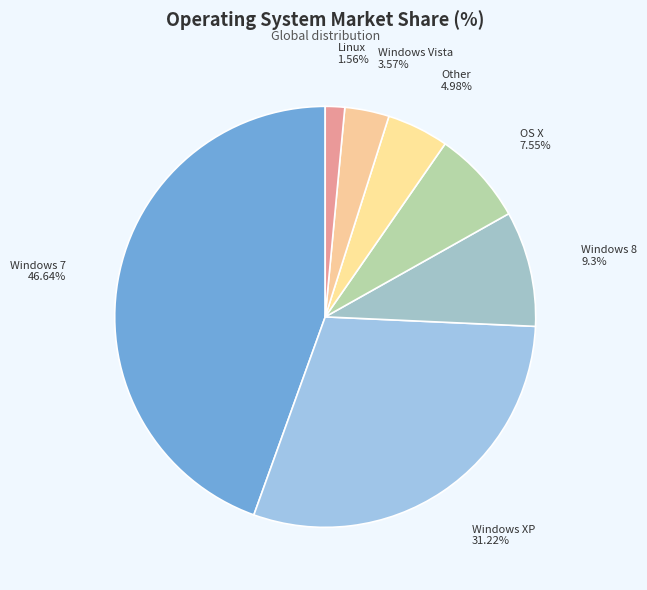

Which slice is the smallest?

Linux